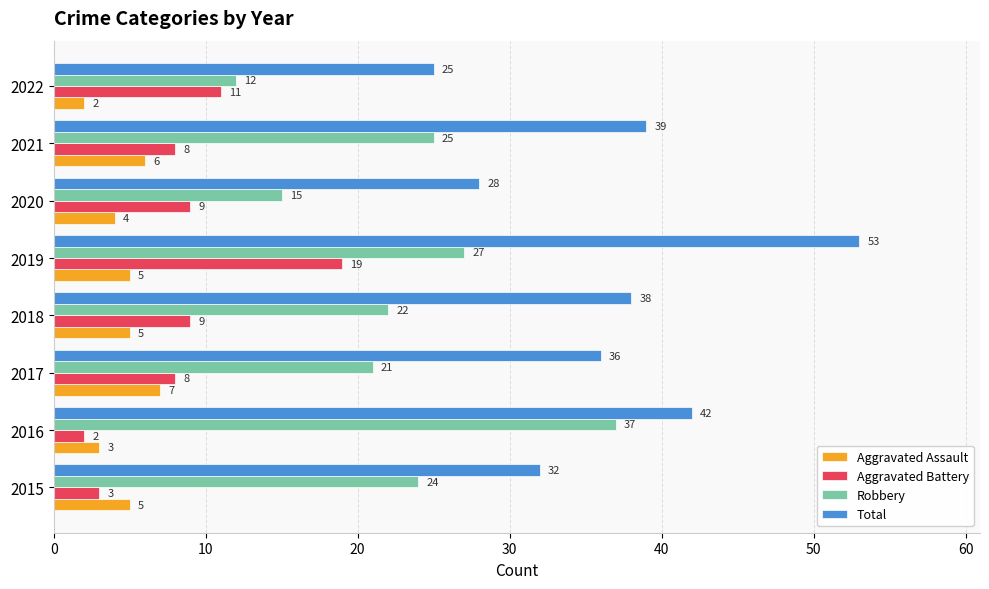

What is the sum of all Robbery values?

183